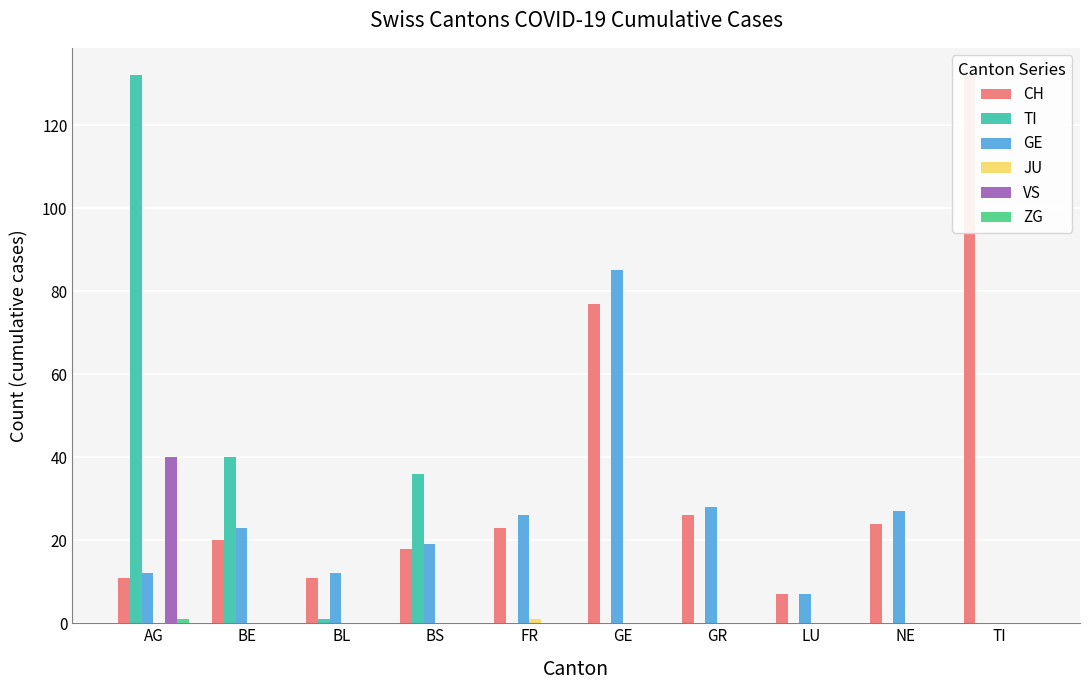

At how many categories does at least one series exceed 89?

2